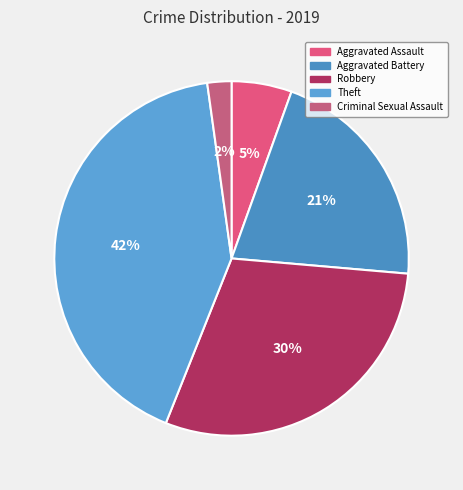

How many segments does this pie chart have?

5